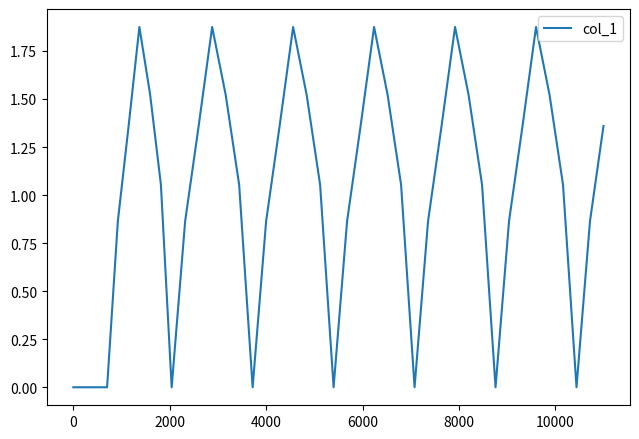

Does the chart display data point markers on the line(s)?

No